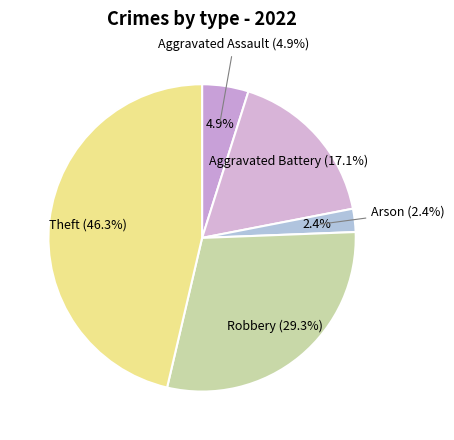

What percentage is the Arson slice, to the nearest percent?

2%